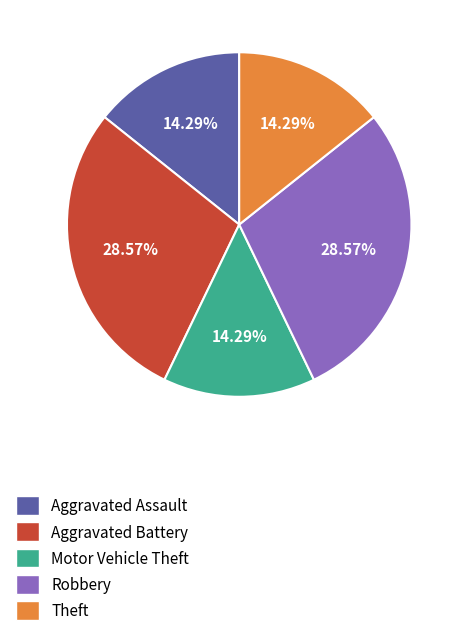

The Theft slice represents 14% of the pie. True or false?

True